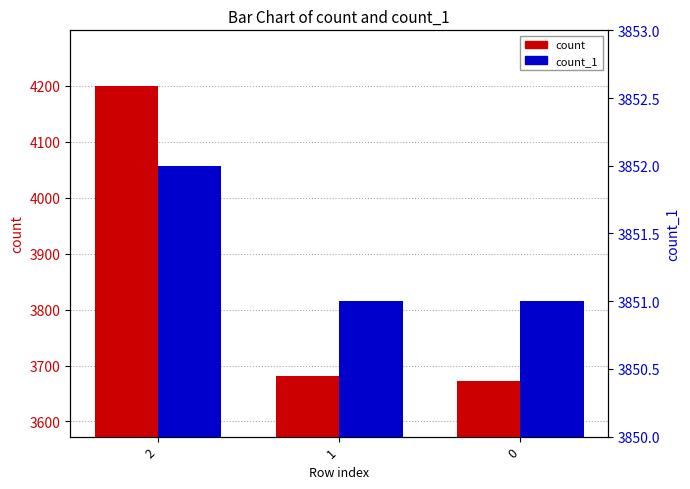

True or false: count has a value of 3673 at 0.

True